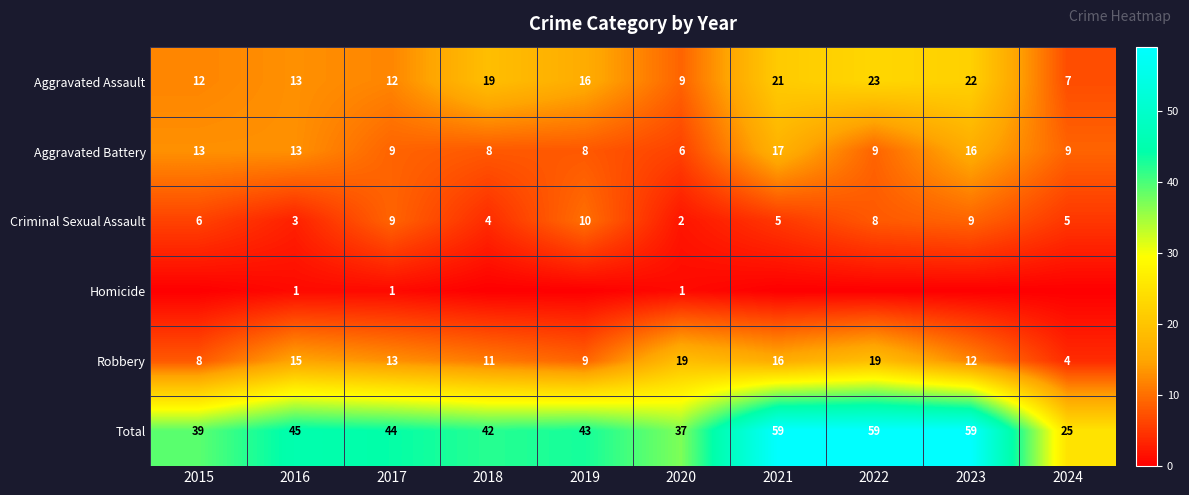

Which label corresponds to the largest value in the chart?

2021